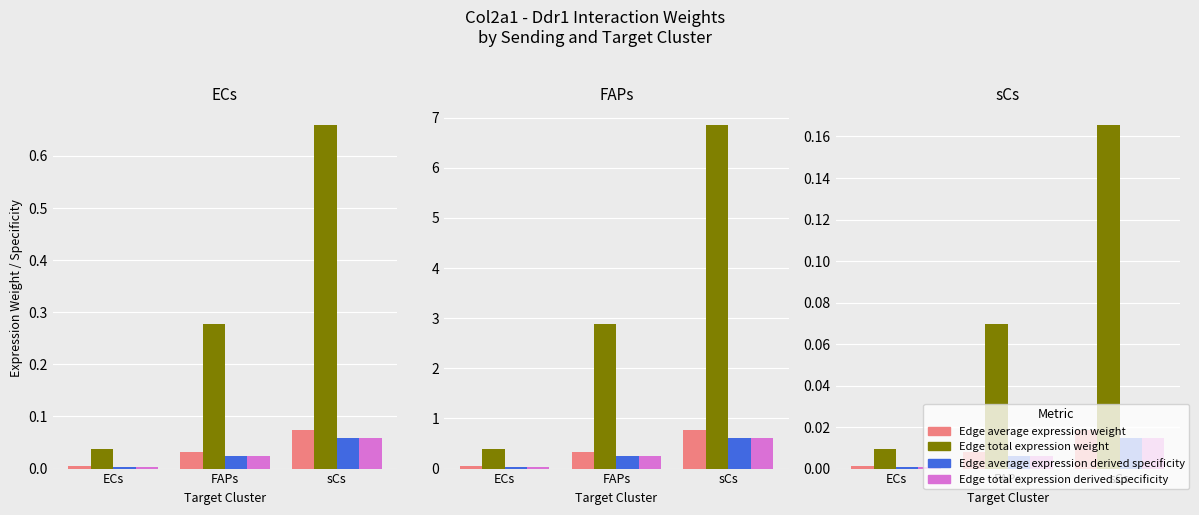

Which label corresponds to the largest value in the chart?

sCs